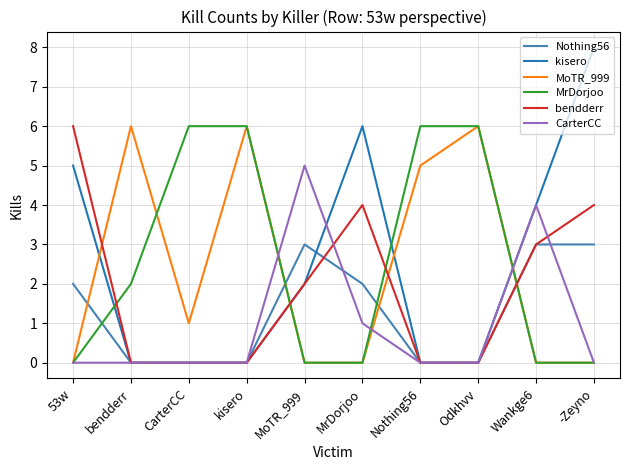

Reading left to right, what are all the values shown in this chart?

Nothing56: 53w=2	bendderr=0	CarterCC=0	kisero=0	MoTR_999=3	MrDorjoo=2	Nothing56=0	Odkhvv=0	Wankge6=3	-Zeyno=3
kisero: 53w=5	bendderr=0	CarterCC=0	kisero=0	MoTR_999=2	MrDorjoo=6	Nothing56=0	Odkhvv=0	Wankge6=4	-Zeyno=8
MoTR_999: 53w=0	bendderr=6	CarterCC=1	kisero=6	MoTR_999=0	MrDorjoo=0	Nothing56=5	Odkhvv=6	Wankge6=0	-Zeyno=0
MrDorjoo: 53w=0	bendderr=2	CarterCC=6	kisero=6	MoTR_999=0	MrDorjoo=0	Nothing56=6	Odkhvv=6	Wankge6=0	-Zeyno=0
bendderr: 53w=6	bendderr=0	CarterCC=0	kisero=0	MoTR_999=2	MrDorjoo=4	Nothing56=0	Odkhvv=0	Wankge6=3	-Zeyno=4
CarterCC: 53w=0	bendderr=0	CarterCC=0	kisero=0	MoTR_999=5	MrDorjoo=1	Nothing56=0	Odkhvv=0	Wankge6=4	-Zeyno=0